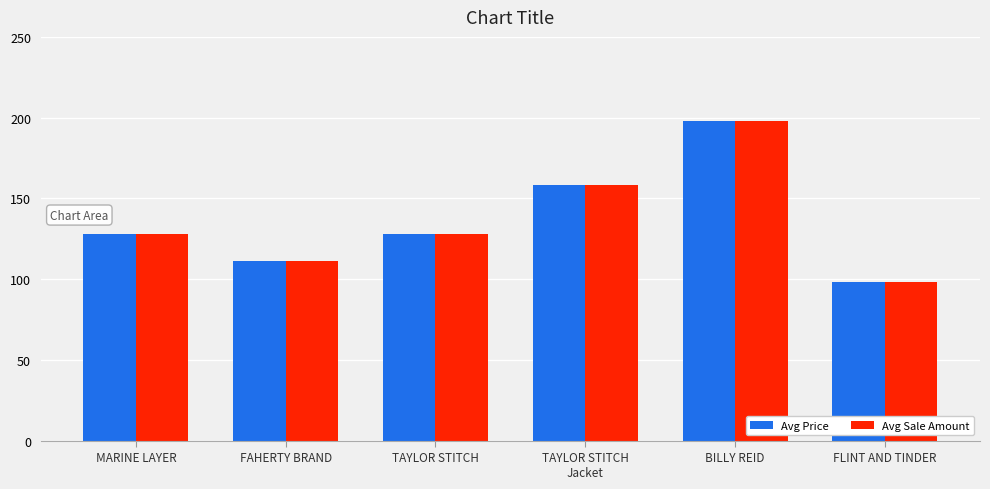

Is the value of Avg Sale Amount at FAHERTY BRAND greater than the value of Avg Price at TAYLOR STITCH?

No